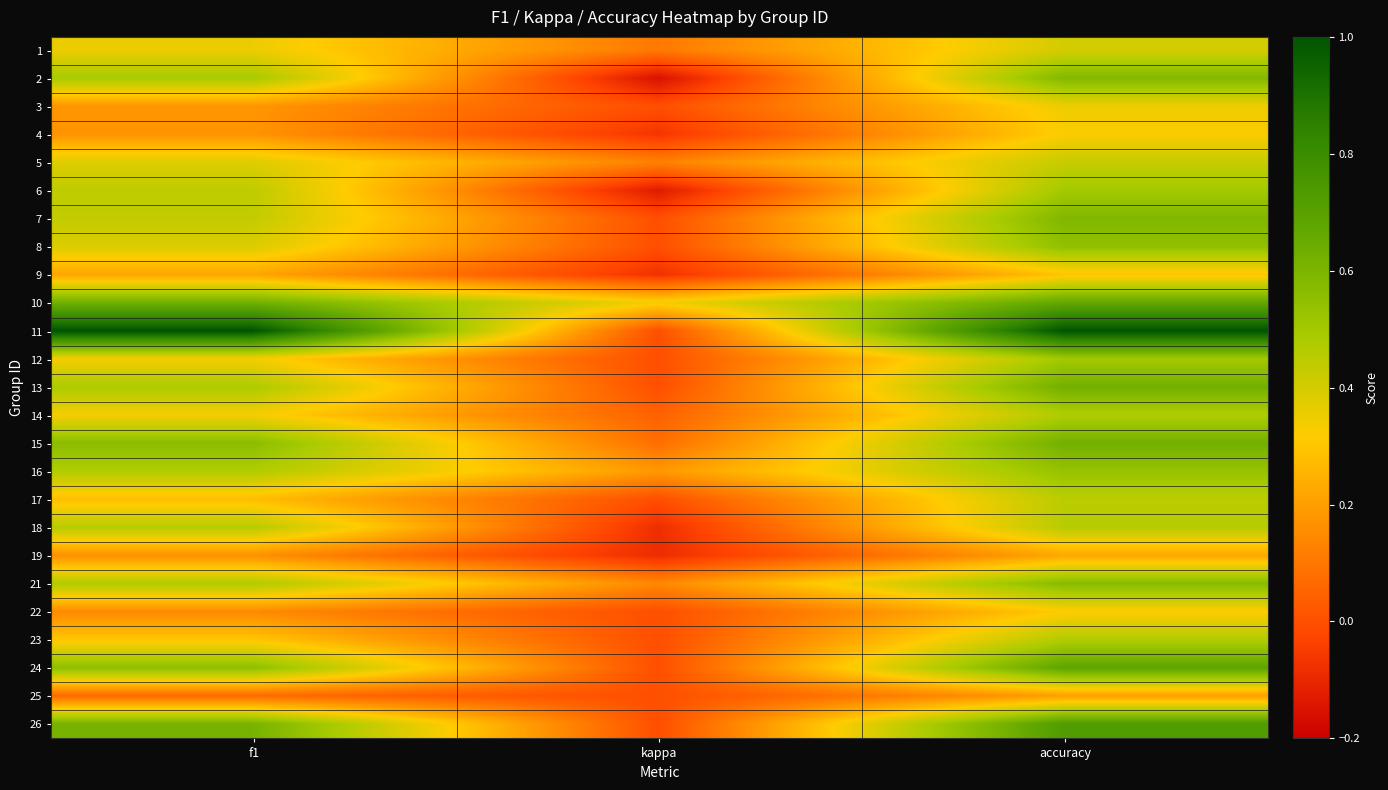

Reading left to right, what are all the values shown in this chart?

1: f1=0.4	kappa=0.1	accuracy=0.4
2: f1=0.5	kappa=-0.2	accuracy=0.6
3: f1=0.2	kappa=0.0	accuracy=0.3
4: f1=0.2	kappa=-0.1	accuracy=0.3
5: f1=0.4	kappa=0.1	accuracy=0.4
6: f1=0.4	kappa=-0.1	accuracy=0.5
7: f1=0.4	kappa=0.0	accuracy=0.6
8: f1=0.4	kappa=0.0	accuracy=0.5
9: f1=0.2	kappa=-0.1	accuracy=0.3
10: f1=0.6	kappa=0.3	accuracy=0.7
11: f1=1.0	kappa=0.0	accuracy=1.0
12: f1=0.3	kappa=0.0	accuracy=0.5
13: f1=0.5	kappa=0.0	accuracy=0.6
14: f1=0.3	kappa=0.0	accuracy=0.5
15: f1=0.6	kappa=0.1	accuracy=0.6
16: f1=0.5	kappa=0.2	accuracy=0.5
17: f1=0.3	kappa=0.0	accuracy=0.5
18: f1=0.5	kappa=-0.1	accuracy=0.5
19: f1=0.2	kappa=-0.1	accuracy=0.2
21: f1=0.5	kappa=0.1	accuracy=0.6
22: f1=0.1	kappa=0.0	accuracy=0.3
23: f1=0.3	kappa=0.0	accuracy=0.5
24: f1=0.6	kappa=0.0	accuracy=0.7
25: f1=0.1	kappa=0.0	accuracy=0.2
26: f1=0.6	kappa=0.0	accuracy=0.7